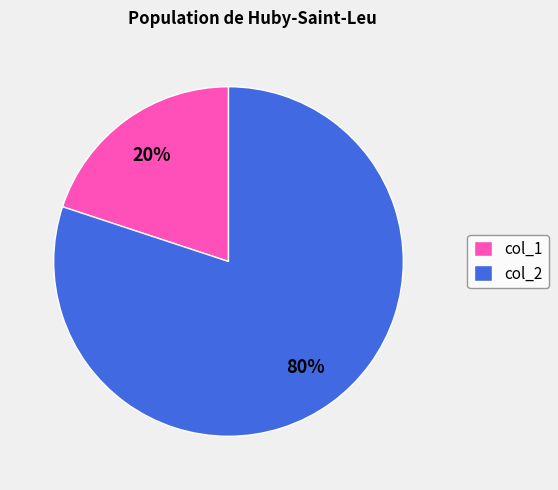

Which has a higher value, col_1 or col_2?

col_2